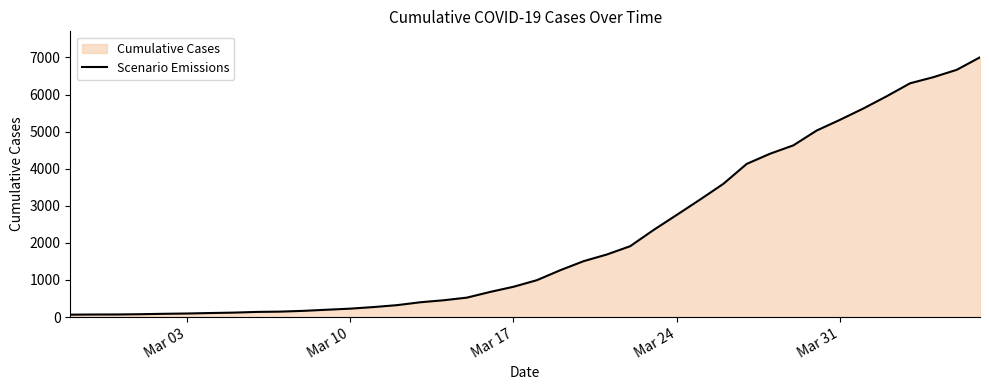

Reading left to right, list all the values displayed in this chart.

64	68	69	76	87	95	108	119	138	146	167	197	226	269	320	398	452	523	677	816	993	1261	1505	1686	1909	2345	2754	3168	3593	4130	4404	4630	5030	5319	5624	5954	6303	6468	6666	7004